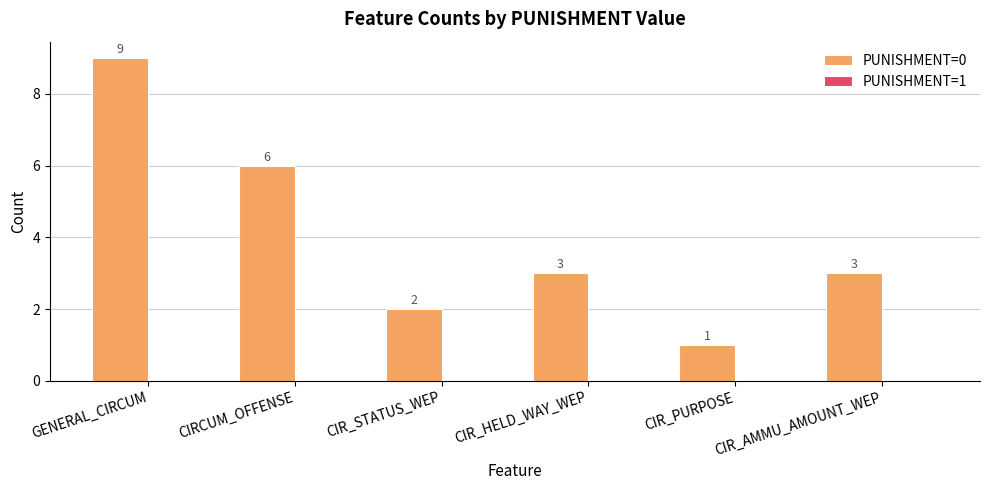

Which has a higher value, GENERAL_CIRCUM or CIR_HELD_WAY_WEP?

GENERAL_CIRCUM